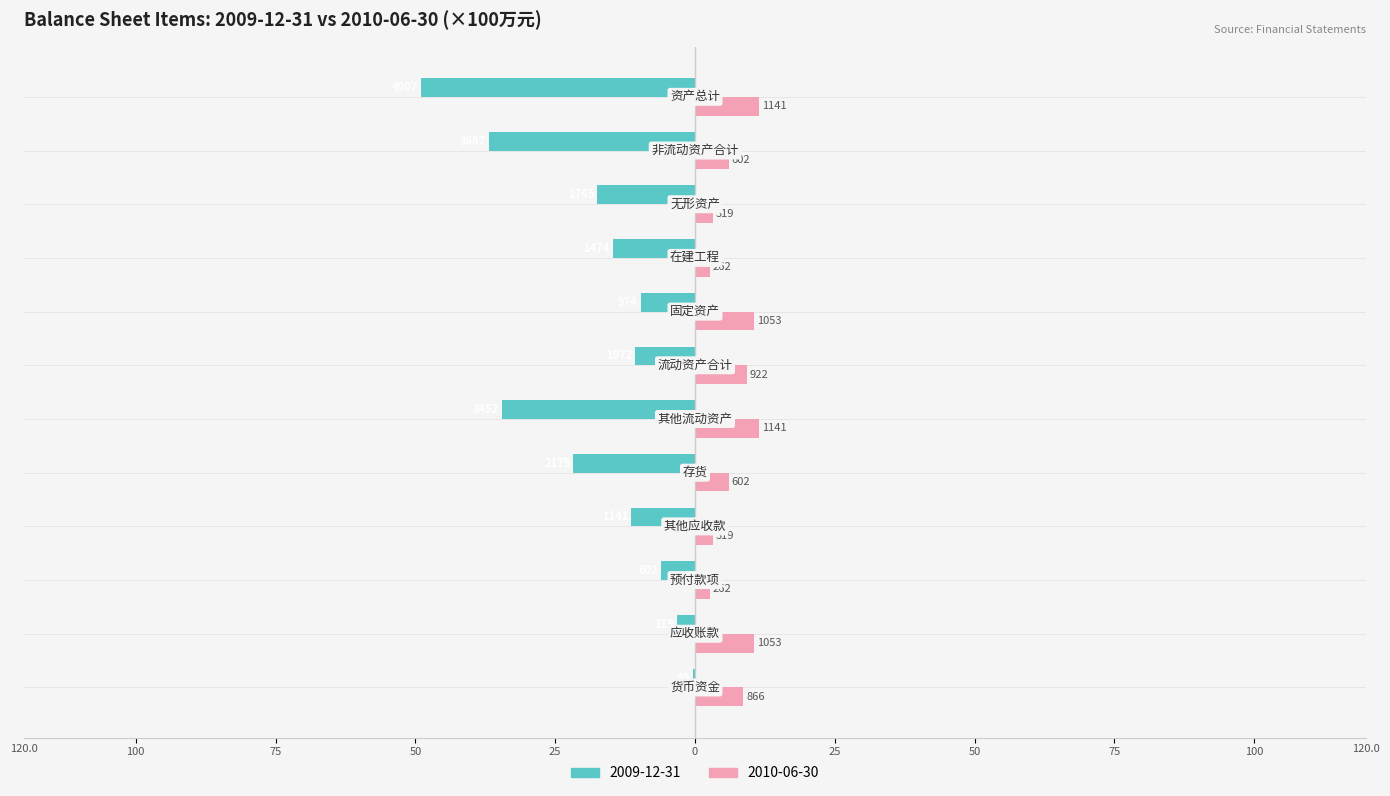

Rank the series by their average value, from lowest to highest.

2009-12-31, 2010-06-30